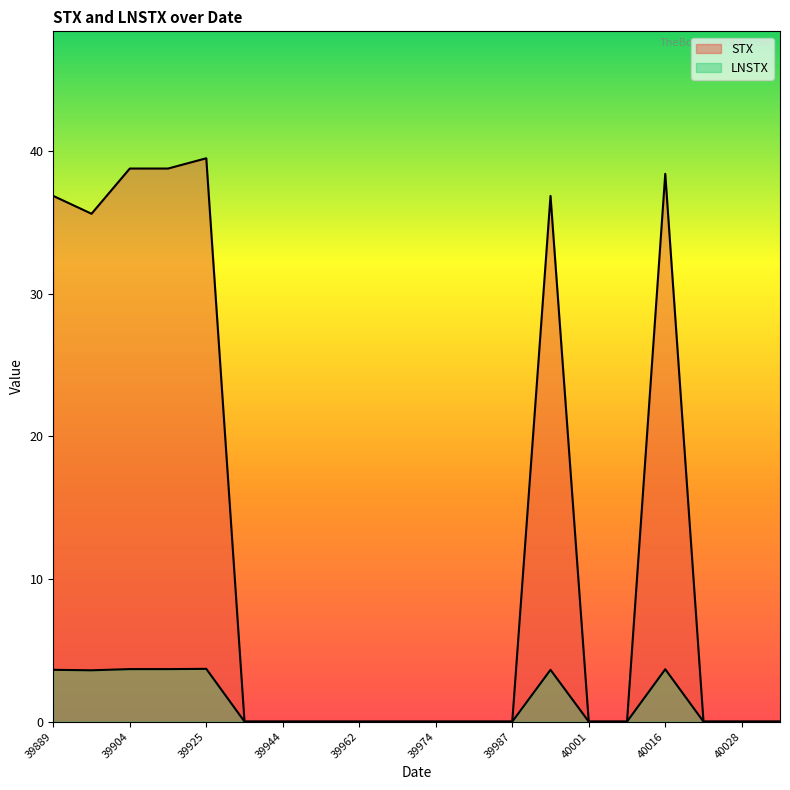

Which series changed the most between 39925 and 40036?

STX